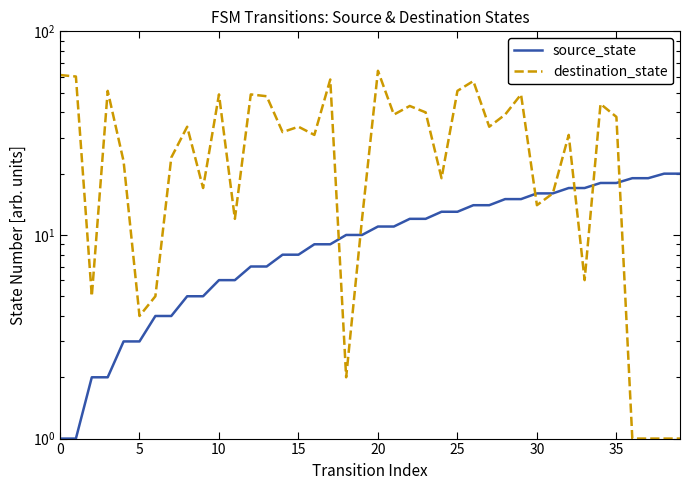

What is the highest value of the destination_state series?

64